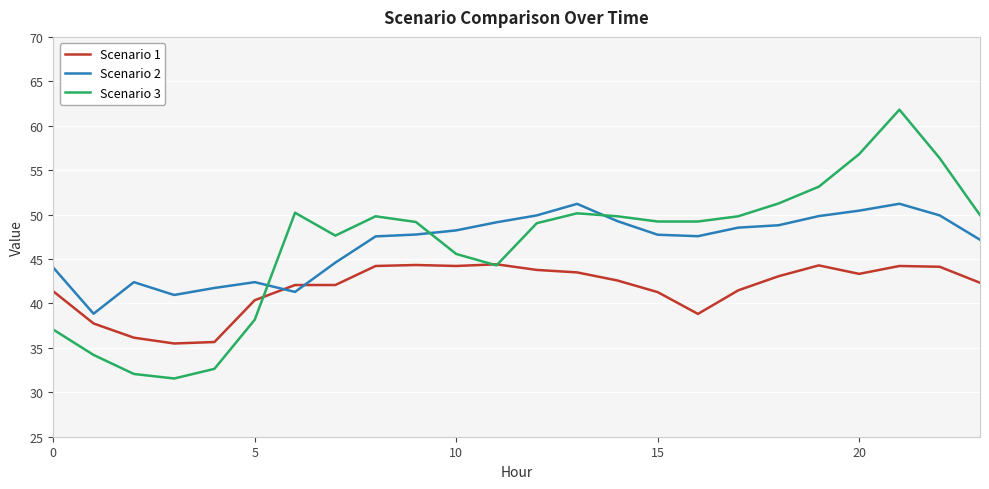

Does the chart have visible grid lines?

Yes